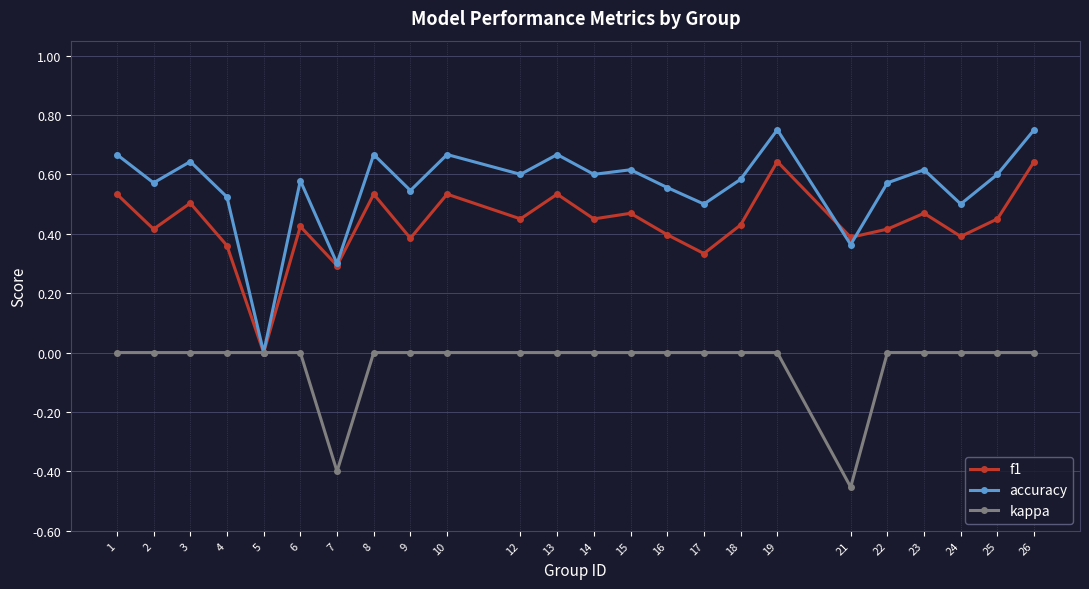

How many lines are shown in the chart?

3